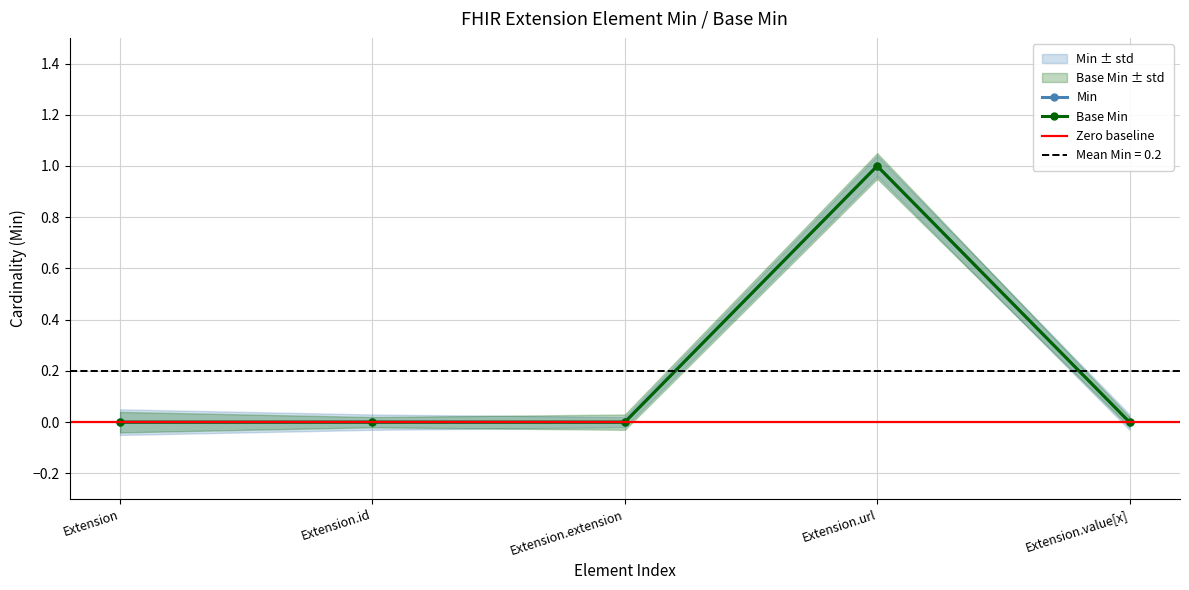

List the series in order of their peak value, highest first.

Min, Base Min